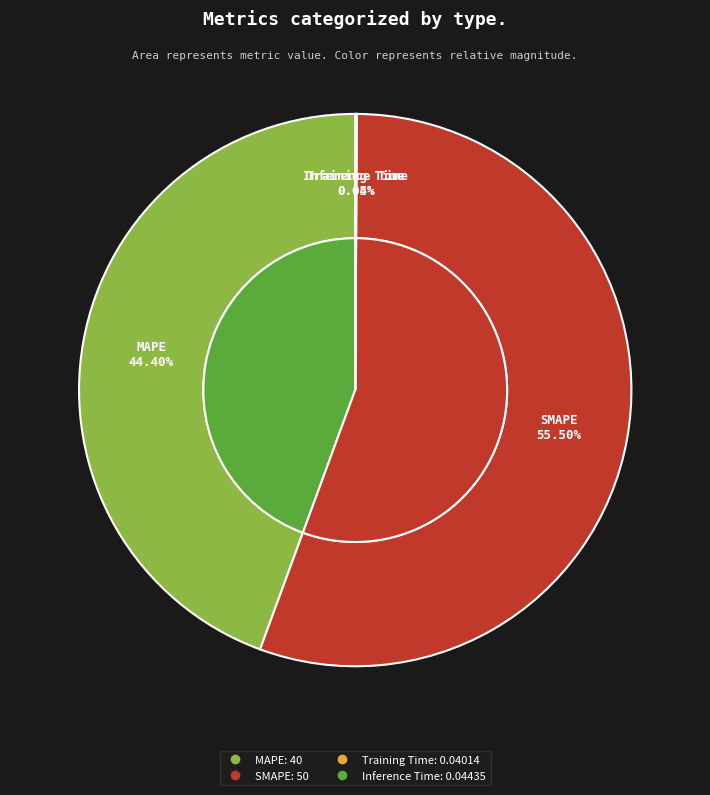

Is it true that MAPE is 37% of the pie?

False